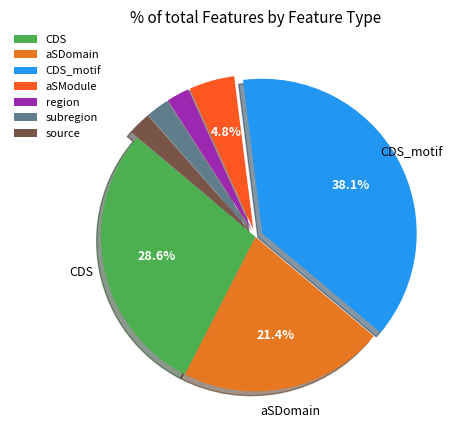

Count the number of slices in the pie.

7